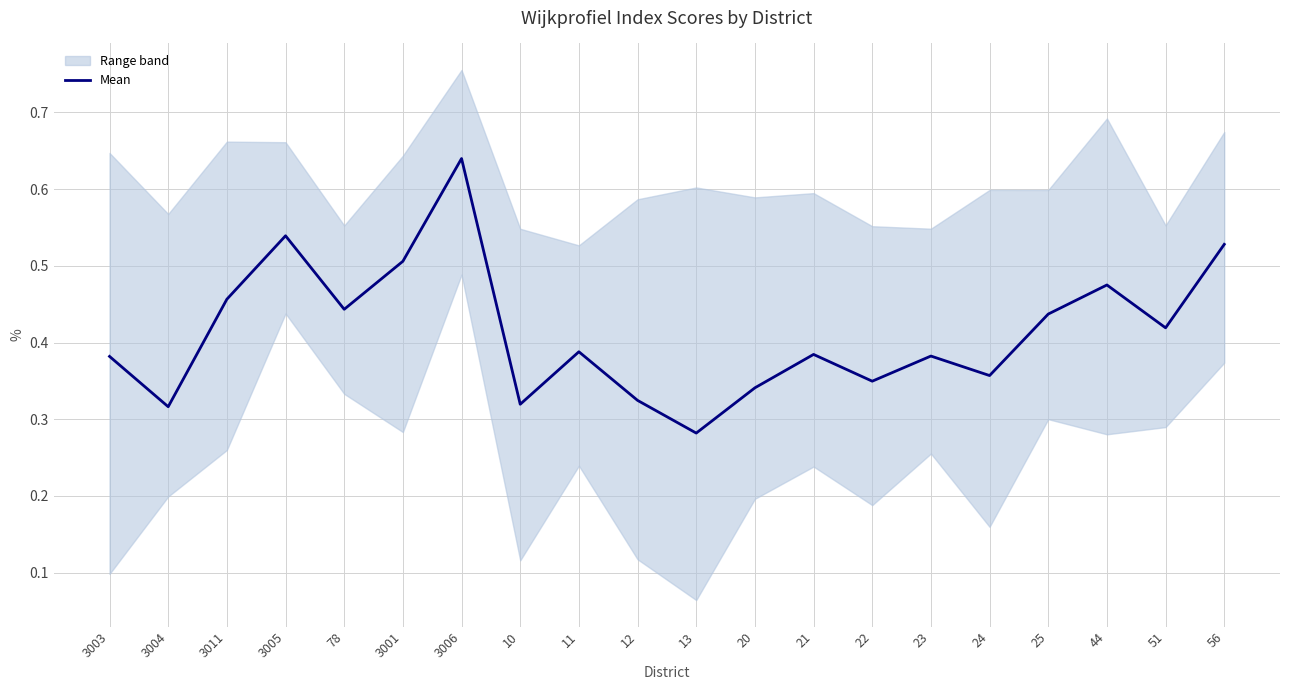

How many interior local valleys (lower than both neighbors) does the data have?

7